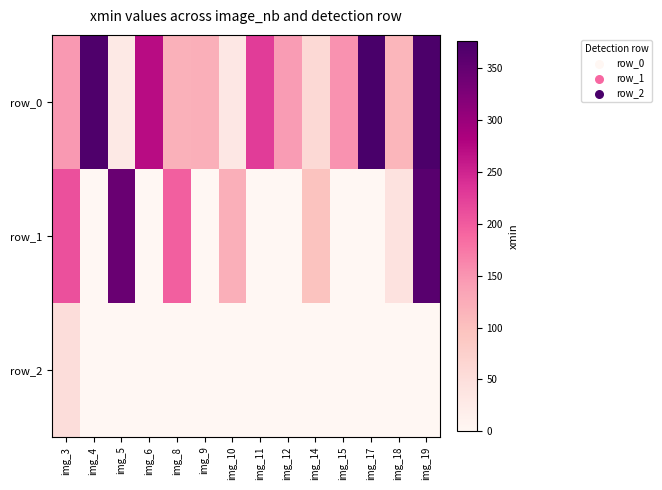

What is the difference between the maximum and minimum values in the row_0 series?

349